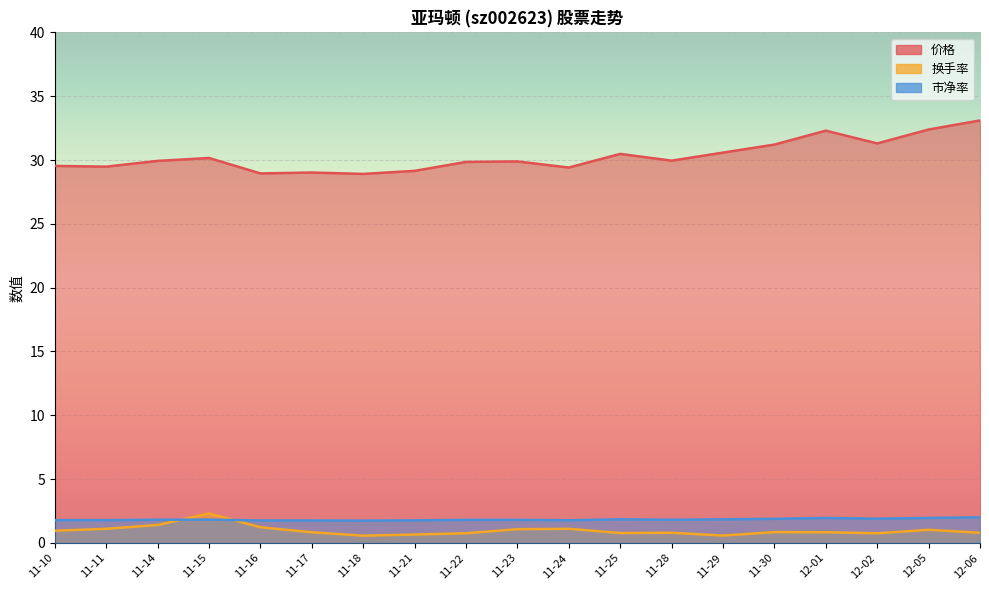

What is the smallest value displayed?

0.6